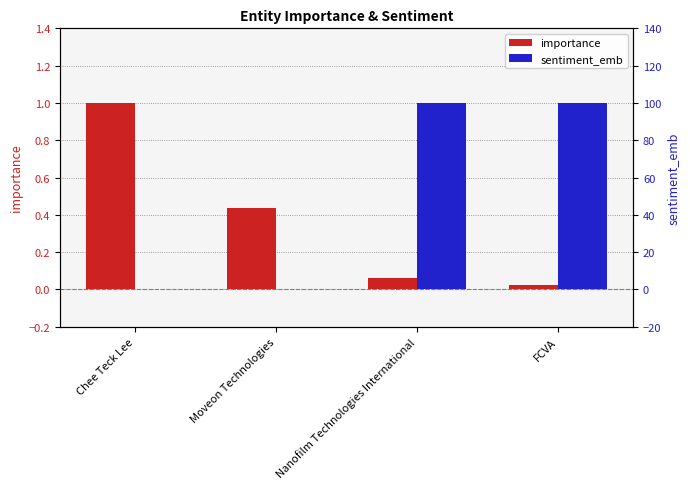

How many bars are there in total?

8